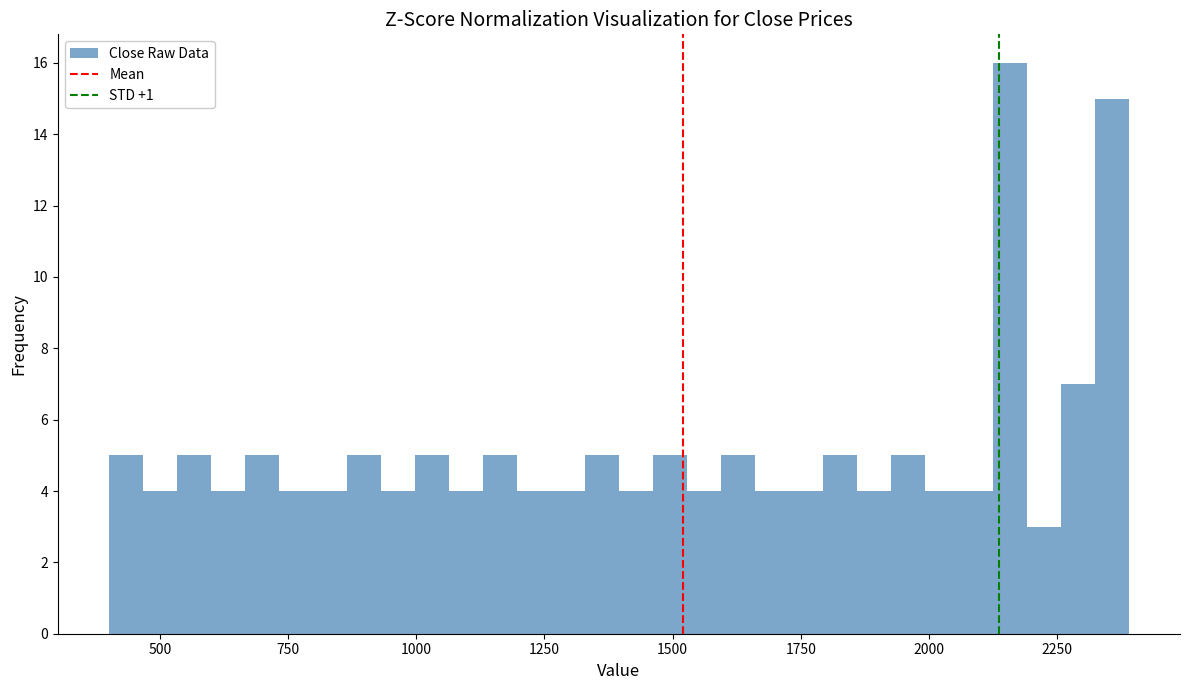

Around what value on the x-axis is the tallest bar? Give the approximate position of its centre, as read against the axis.

2150